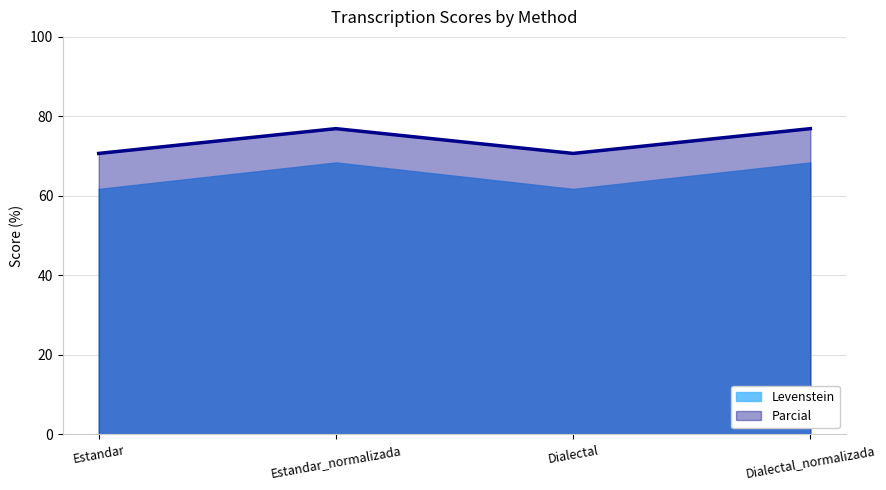

Does the chart display data point markers on the line(s)?

No